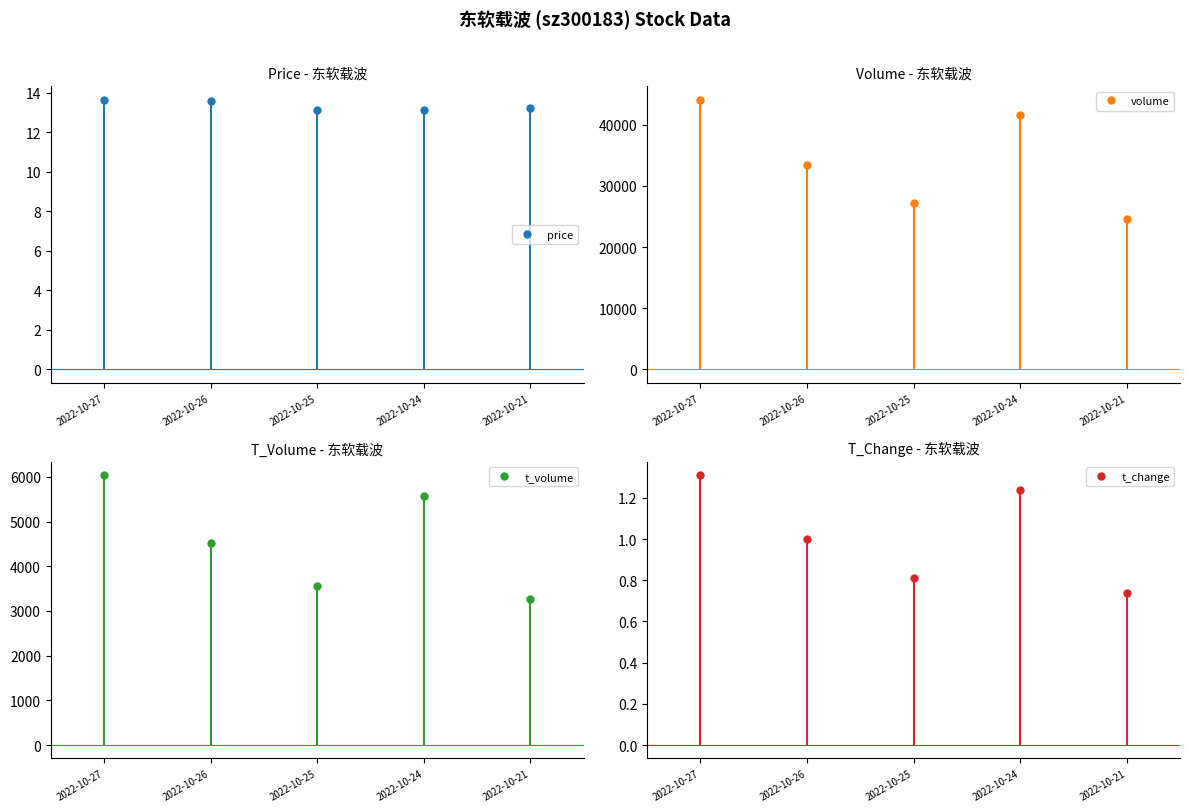

Which has a higher value, 2022-10-27 or 2022-10-26?

2022-10-27